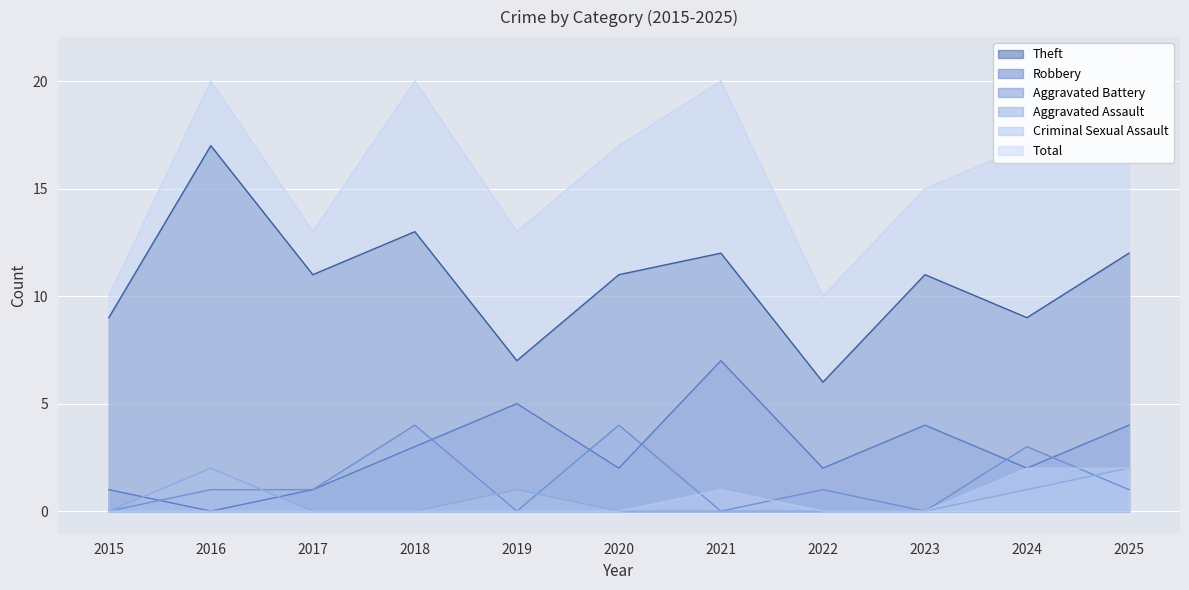

At which label is Criminal Sexual Assault closest to 1?

2021